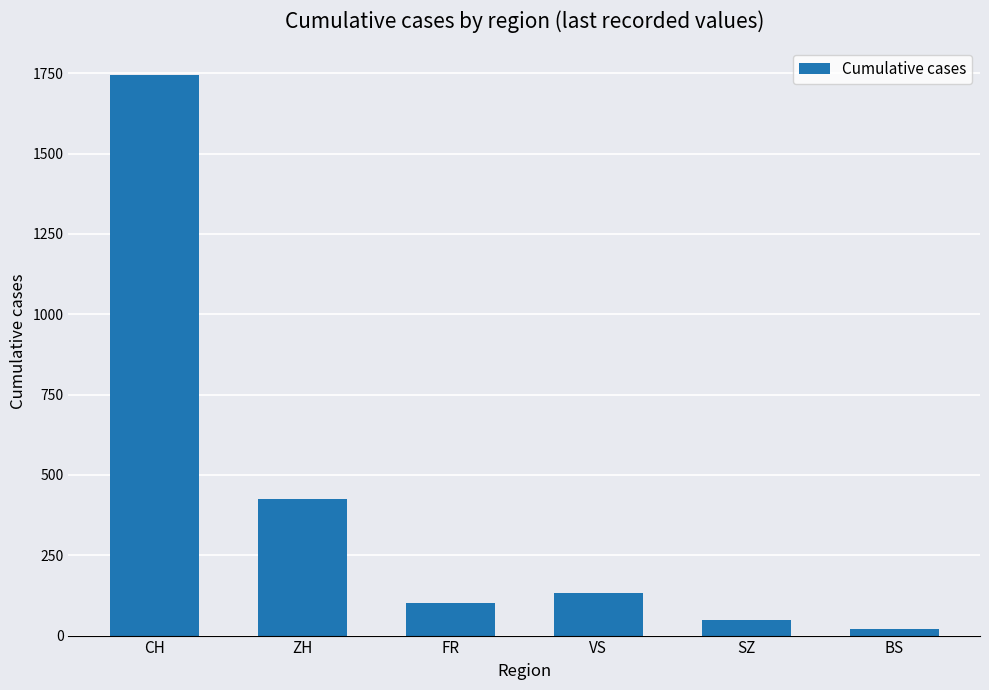

What is the value of the 3rd bar from the left?

100